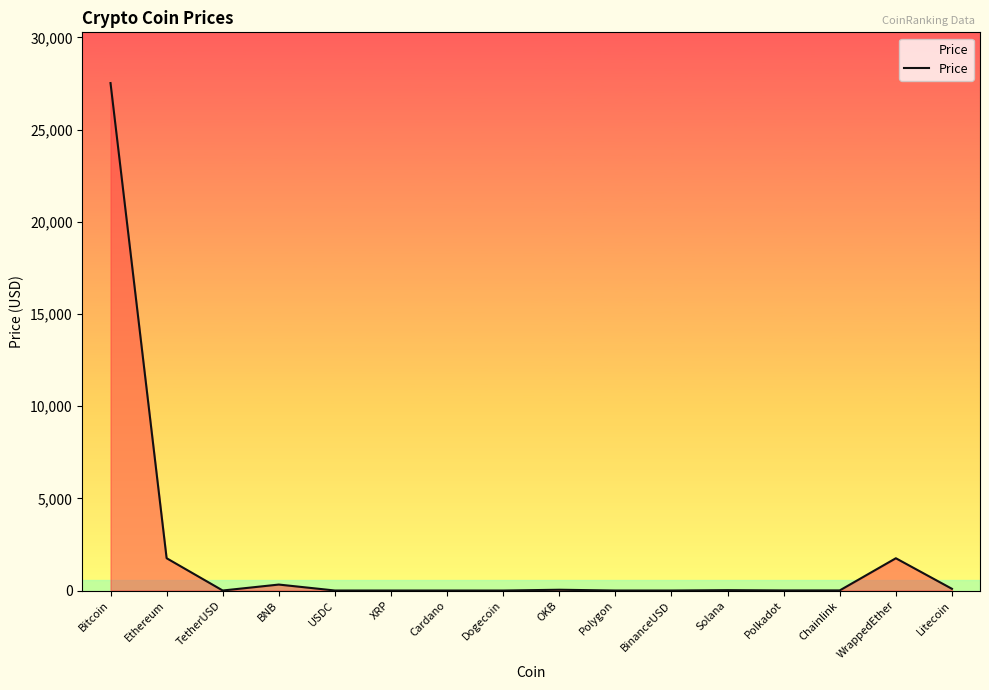

What is the difference between the maximum and minimum values?

27520.8